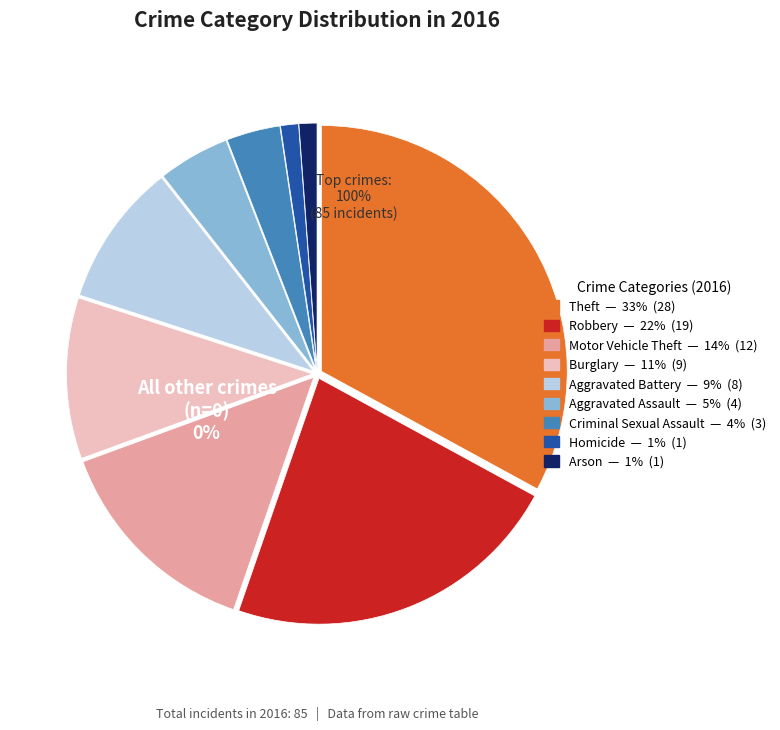

To the nearest percent, what portion does Aggravated Assault represent?

5%